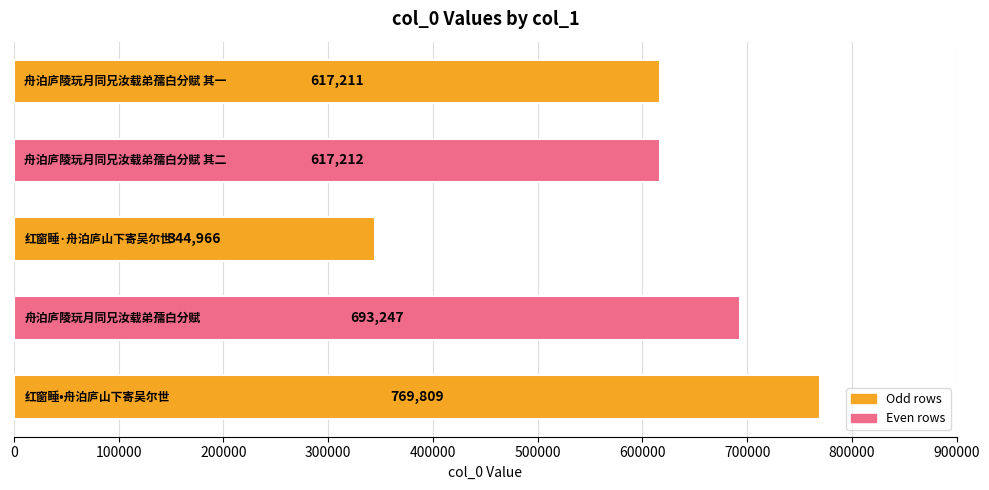

What is the minimum value shown in the chart?

344966